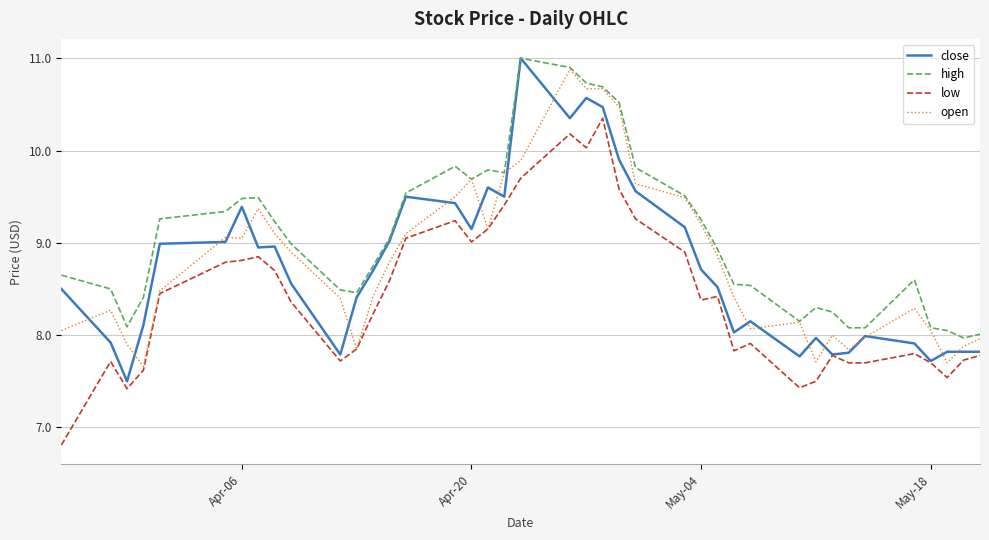

Which series has the largest total across all categories?

high